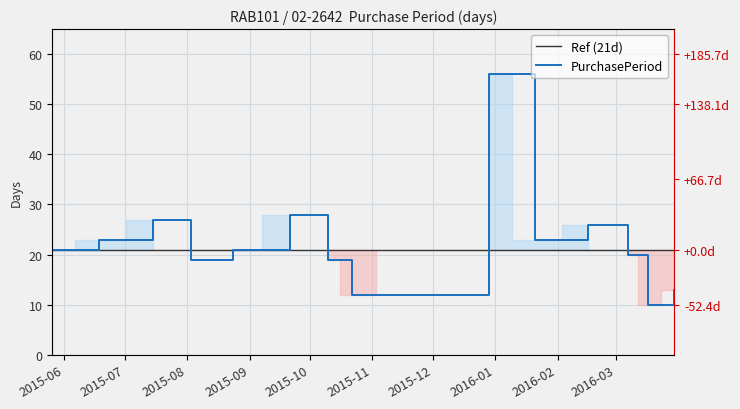

List the labels in order of value, smallest first.

2016-03-17, 2015-10-22, 2015-11-03, 2016-03-30, 2015-08-03, 2015-10-10, 2016-03-07, 2015-05-26, 2015-08-24, 2015-06-18, 2016-01-21, 2016-02-16, 2015-07-15, 2015-09-21, 2015-12-29